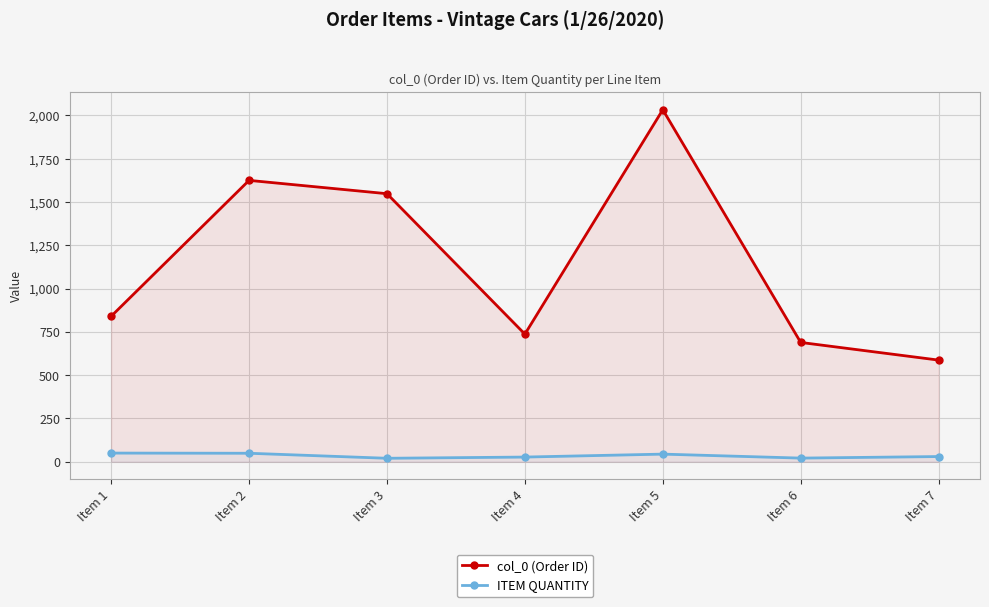

Count the number of categories in the chart.

7